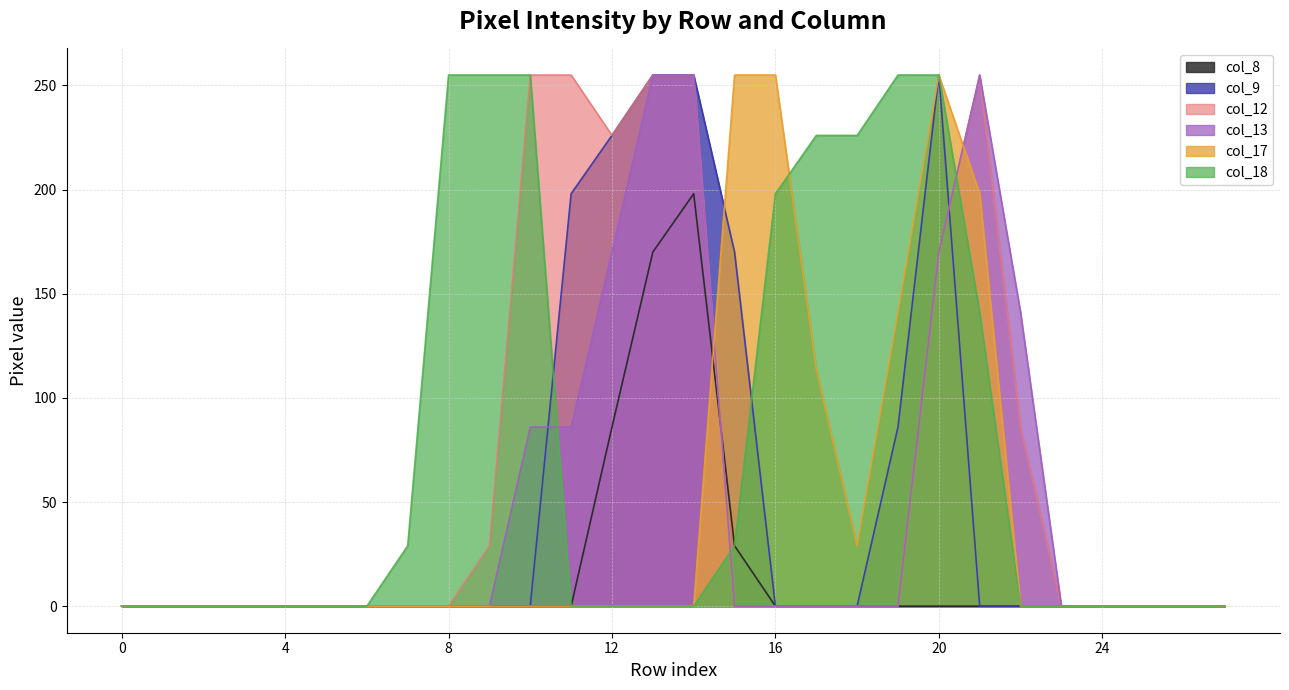

At which category is the sum across all series the highest?

20